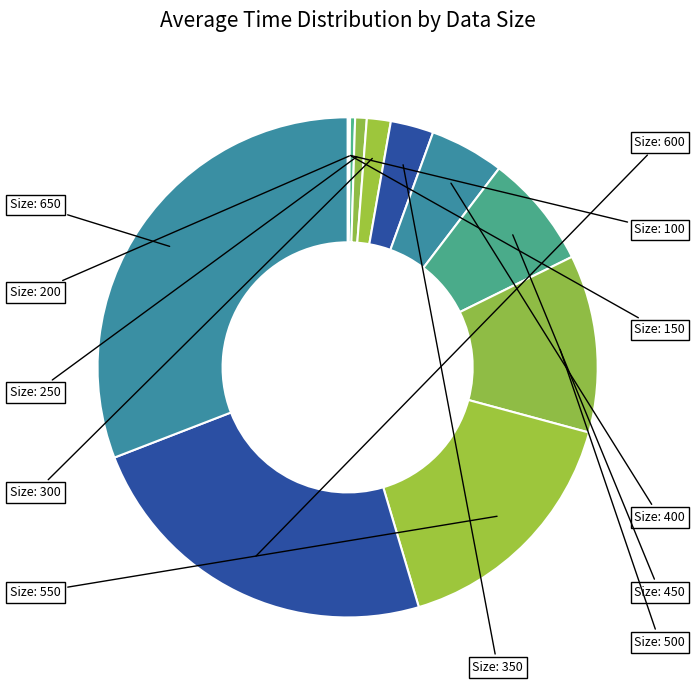

Count the number of slices in the pie.

12